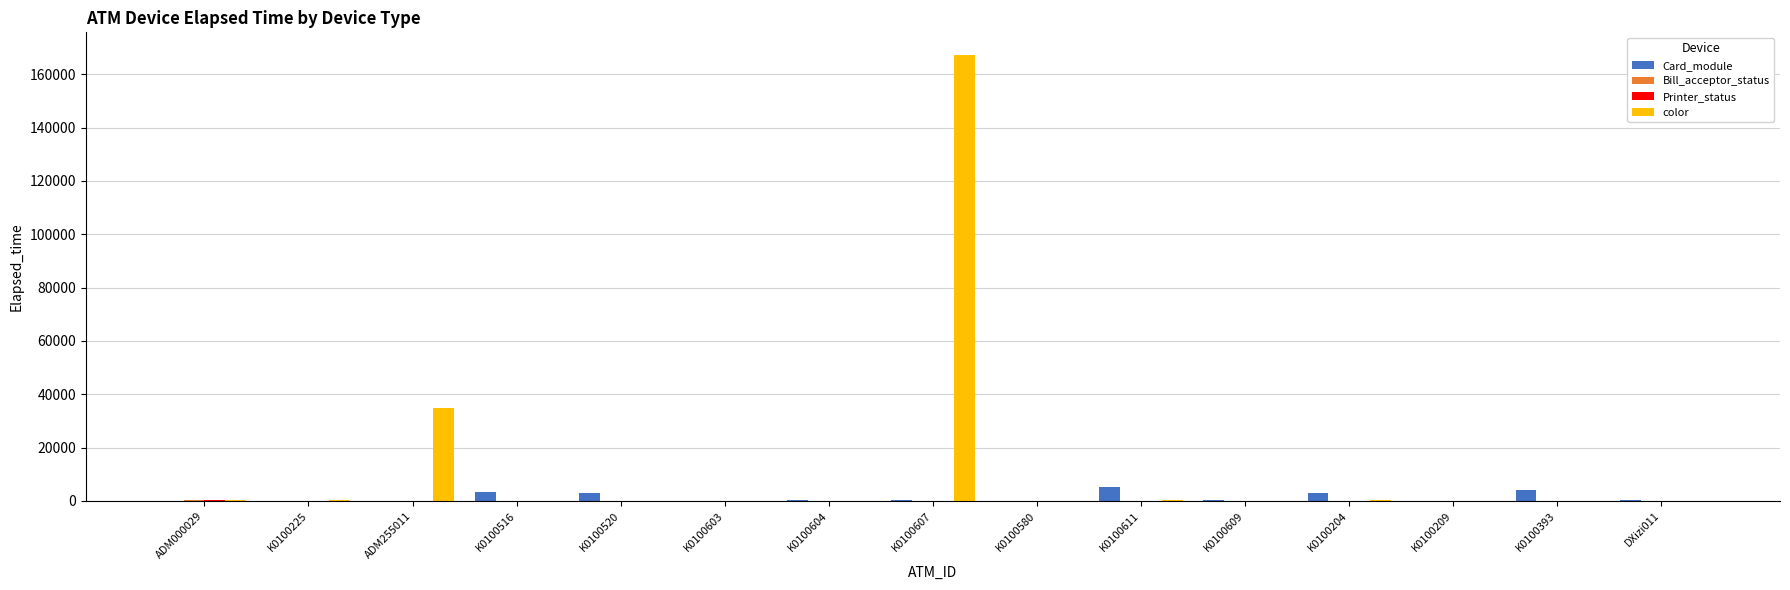

What is the maximum value shown in the chart?

167353